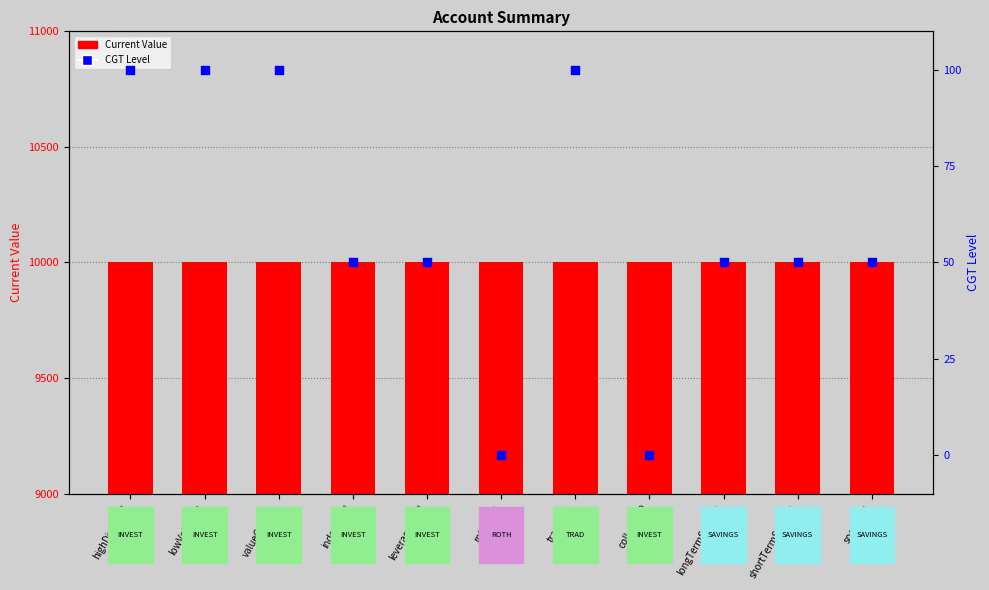

Which series has the widest spread of Y values?

Capital Gains Tax Level